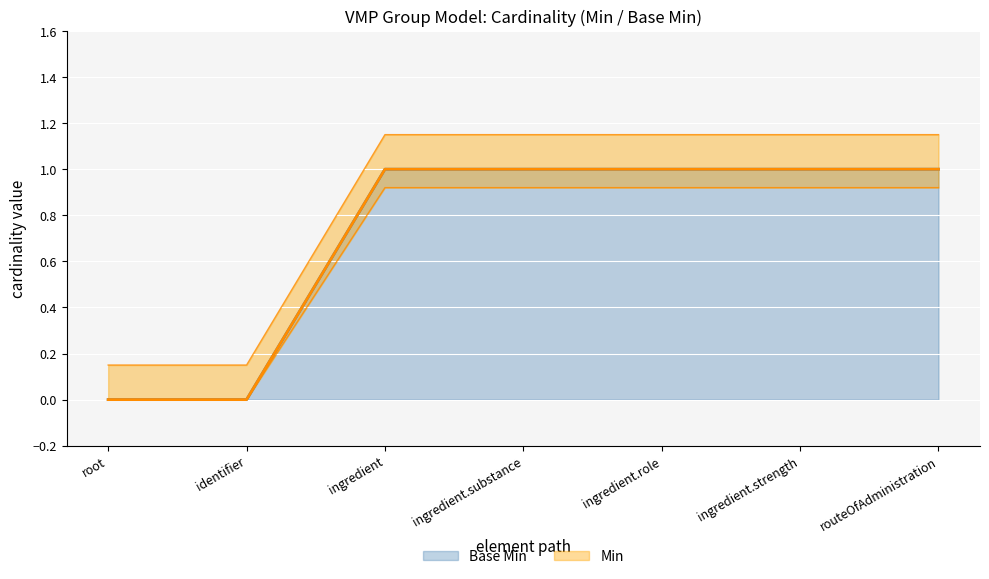

At which category is the sum across all series the highest?

VMPGroupModel.ingredient